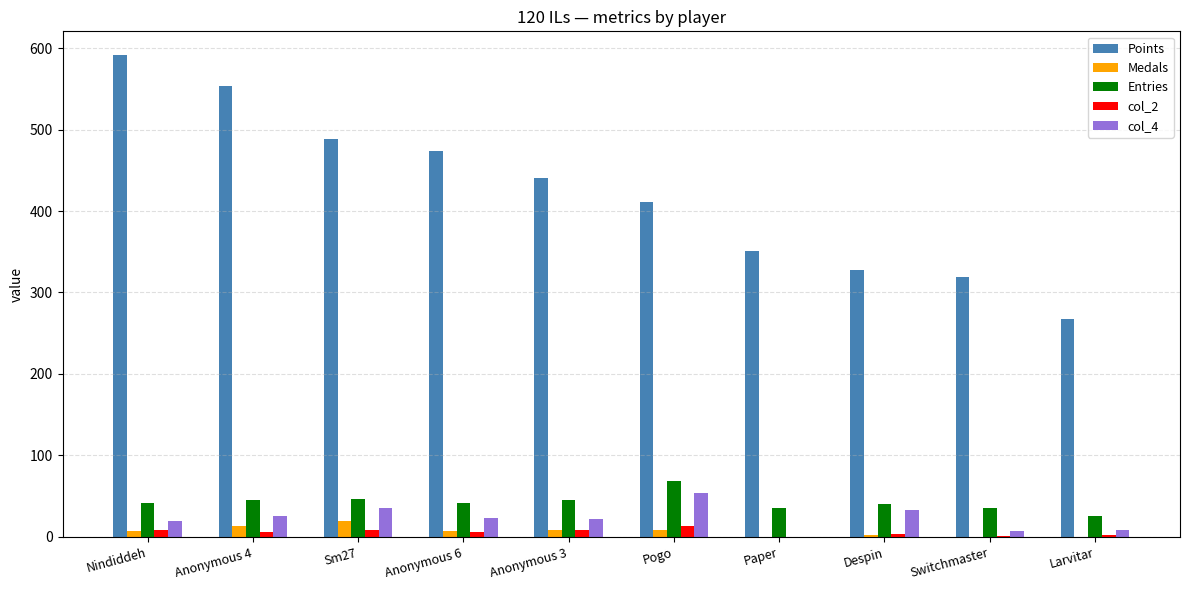

What is the maximum value for Entries?

69